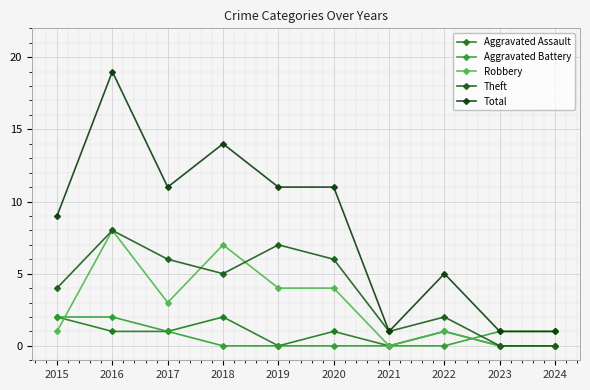

What is the average value of the Aggravated Battery series?

1